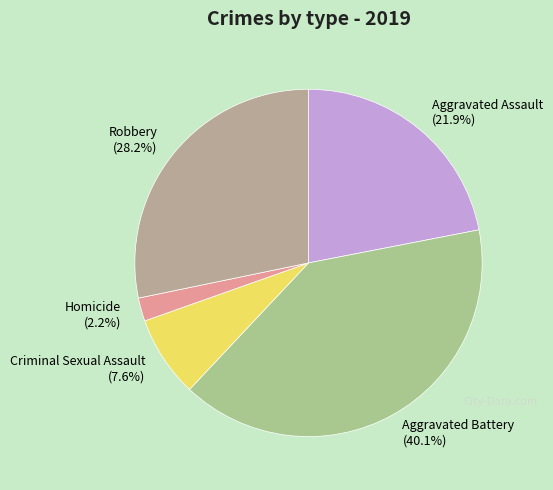

To the nearest percent, what percentage of the pie is Homicide?

2%